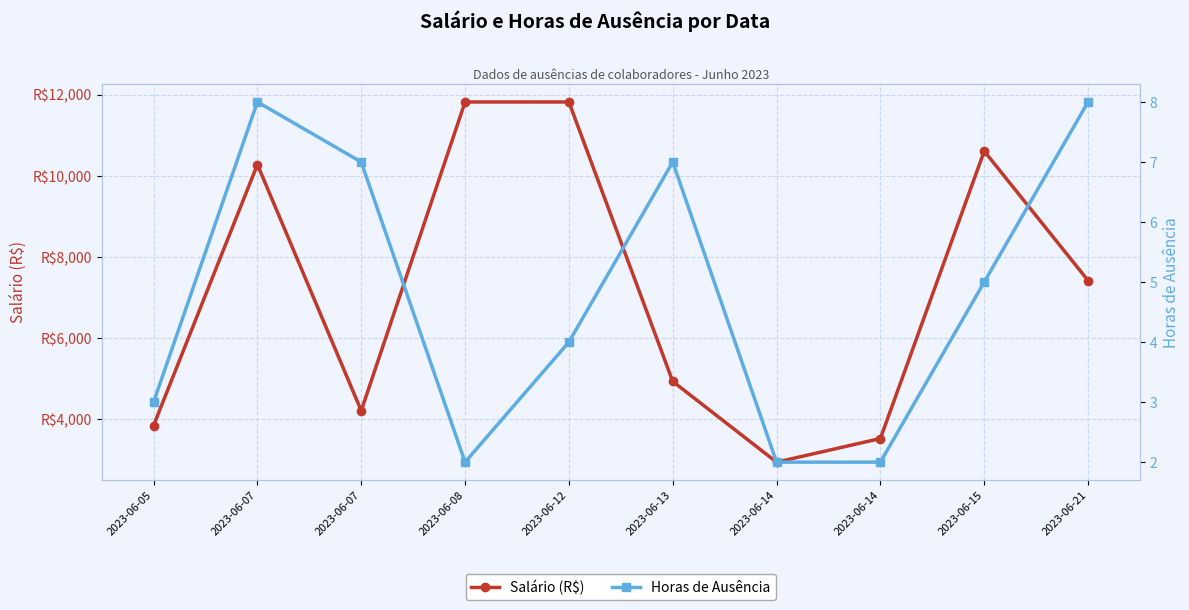

Does the chart display data point markers on the line(s)?

Yes